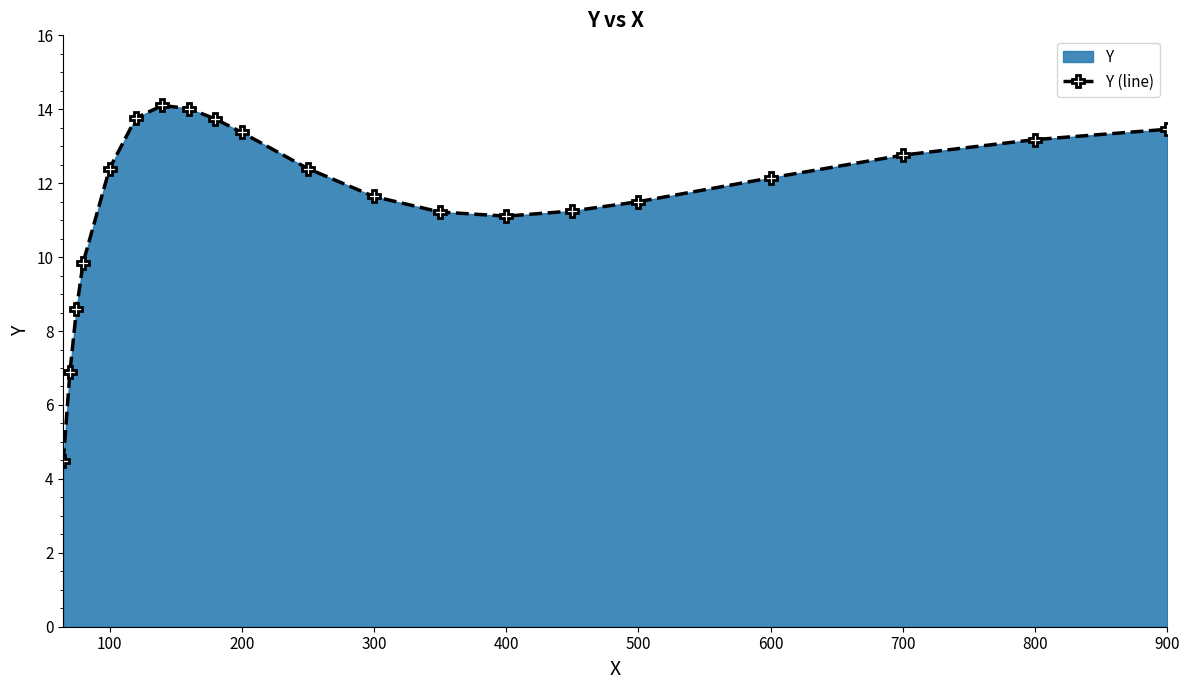

How many interior local peaks (higher than both neighbors) does the data have?

1